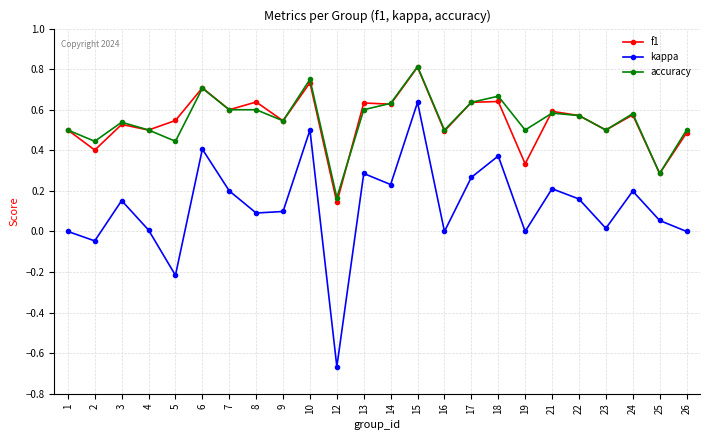

The value of kappa at 14 is 0.1. True or false?

False